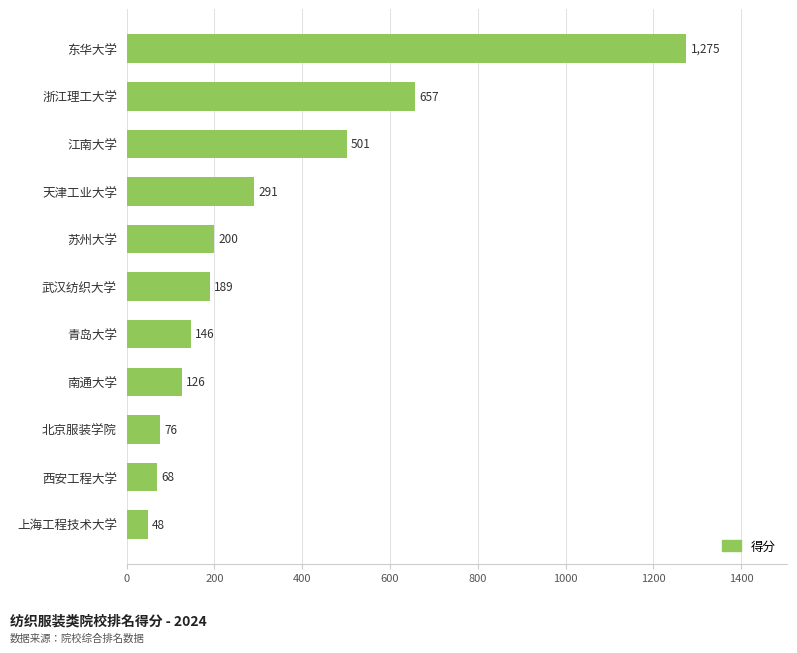

Rank the categories by value from highest to lowest.

东华大学, 浙江理工大学, 江南大学, 天津工业大学, 苏州大学, 武汉纺织大学, 青岛大学, 南通大学, 北京服装学院, 西安工程大学, 上海工程技术大学